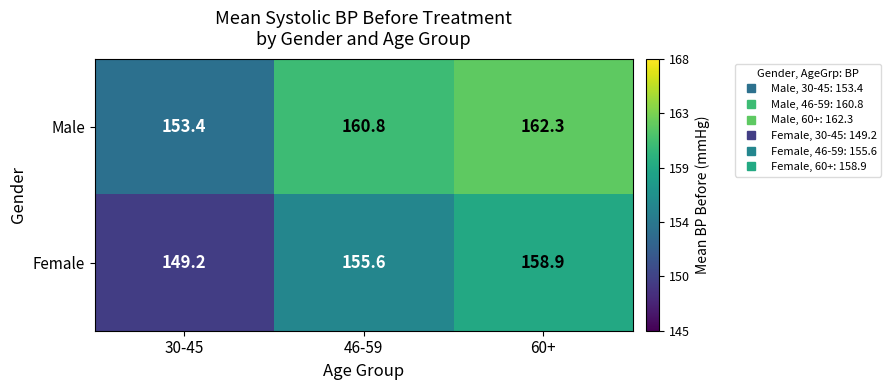

How many values in the Male series are below 160?

1